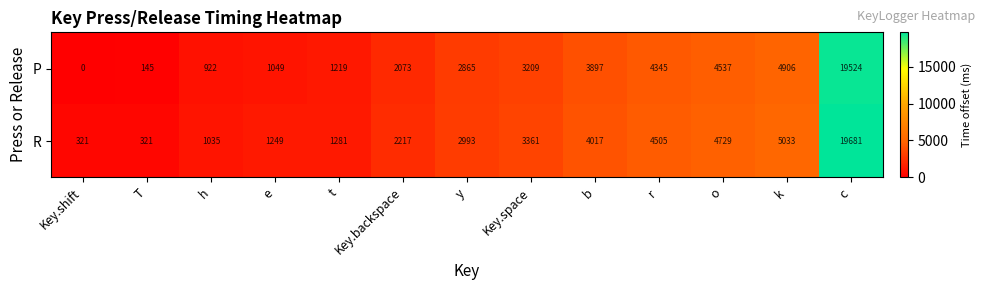

What value does the R series have at e, to the nearest 100?

1200